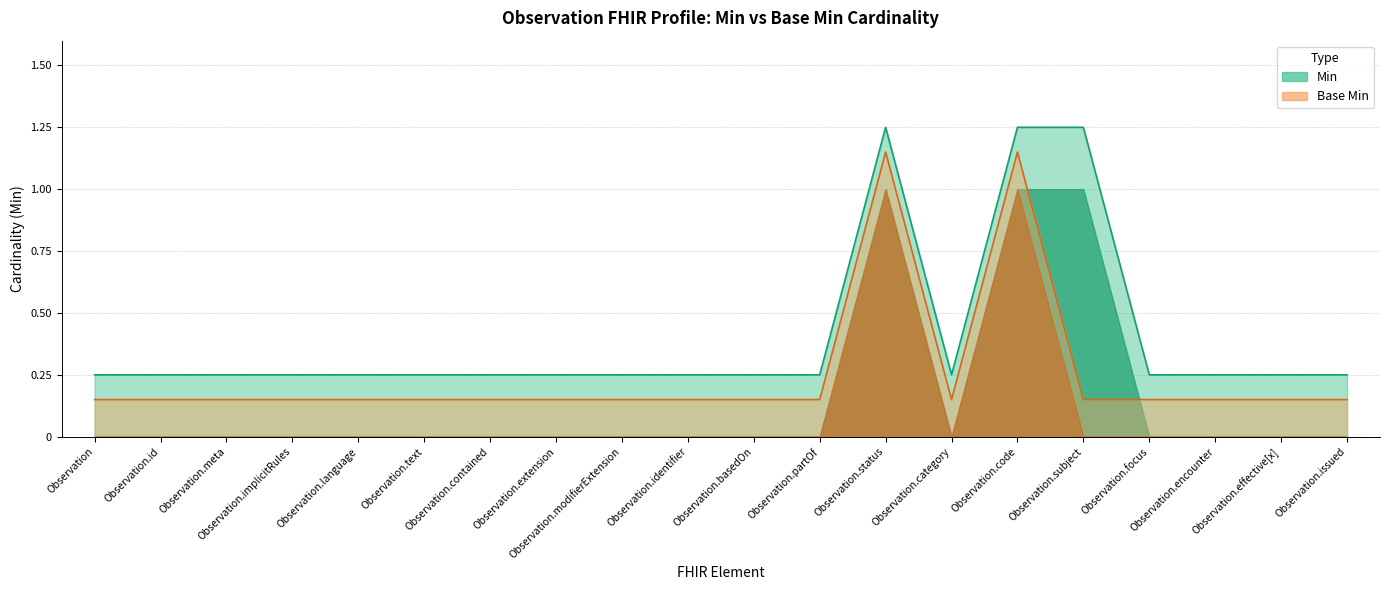

At Observation.category, list the series in order from largest to smallest.

Min, Base Min